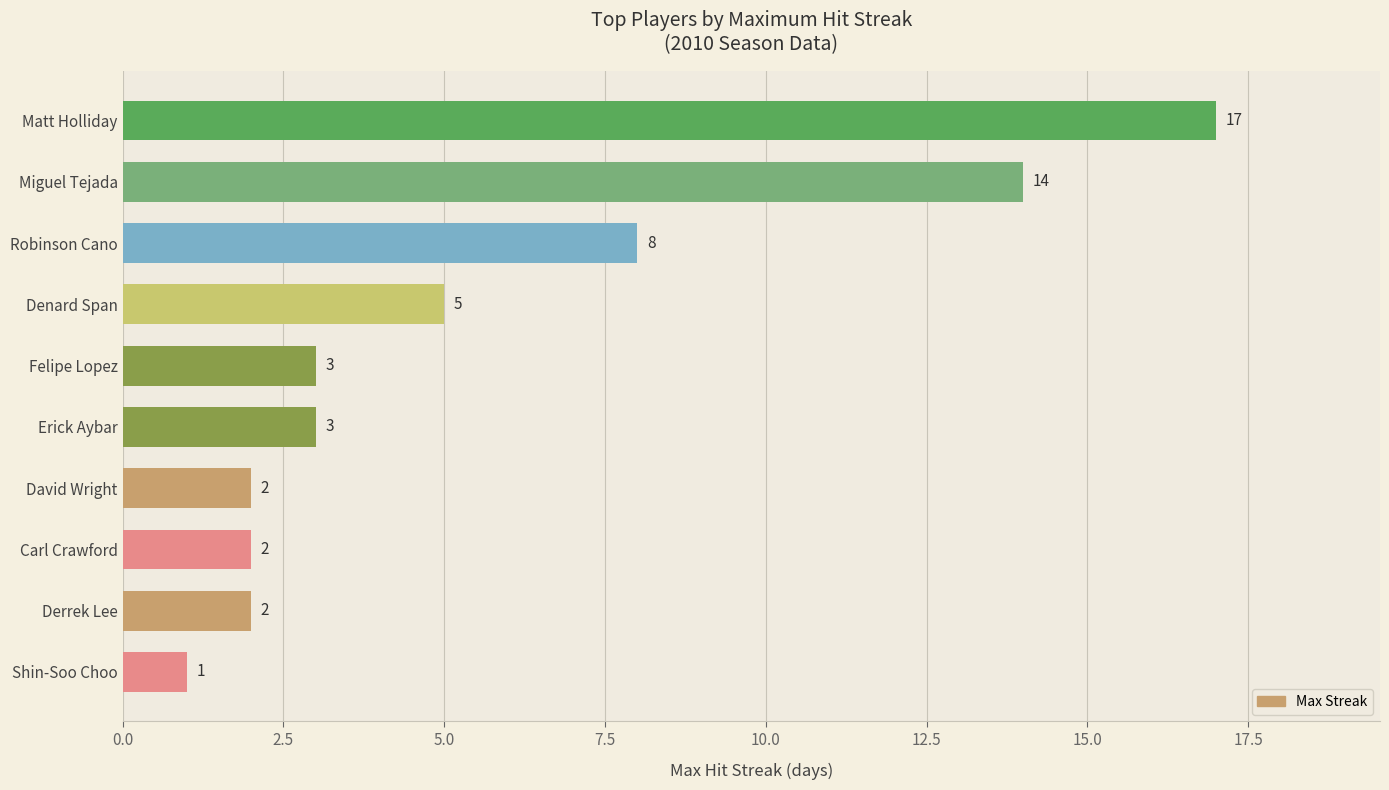

The value at Derrek Lee is 3. True or false?

False